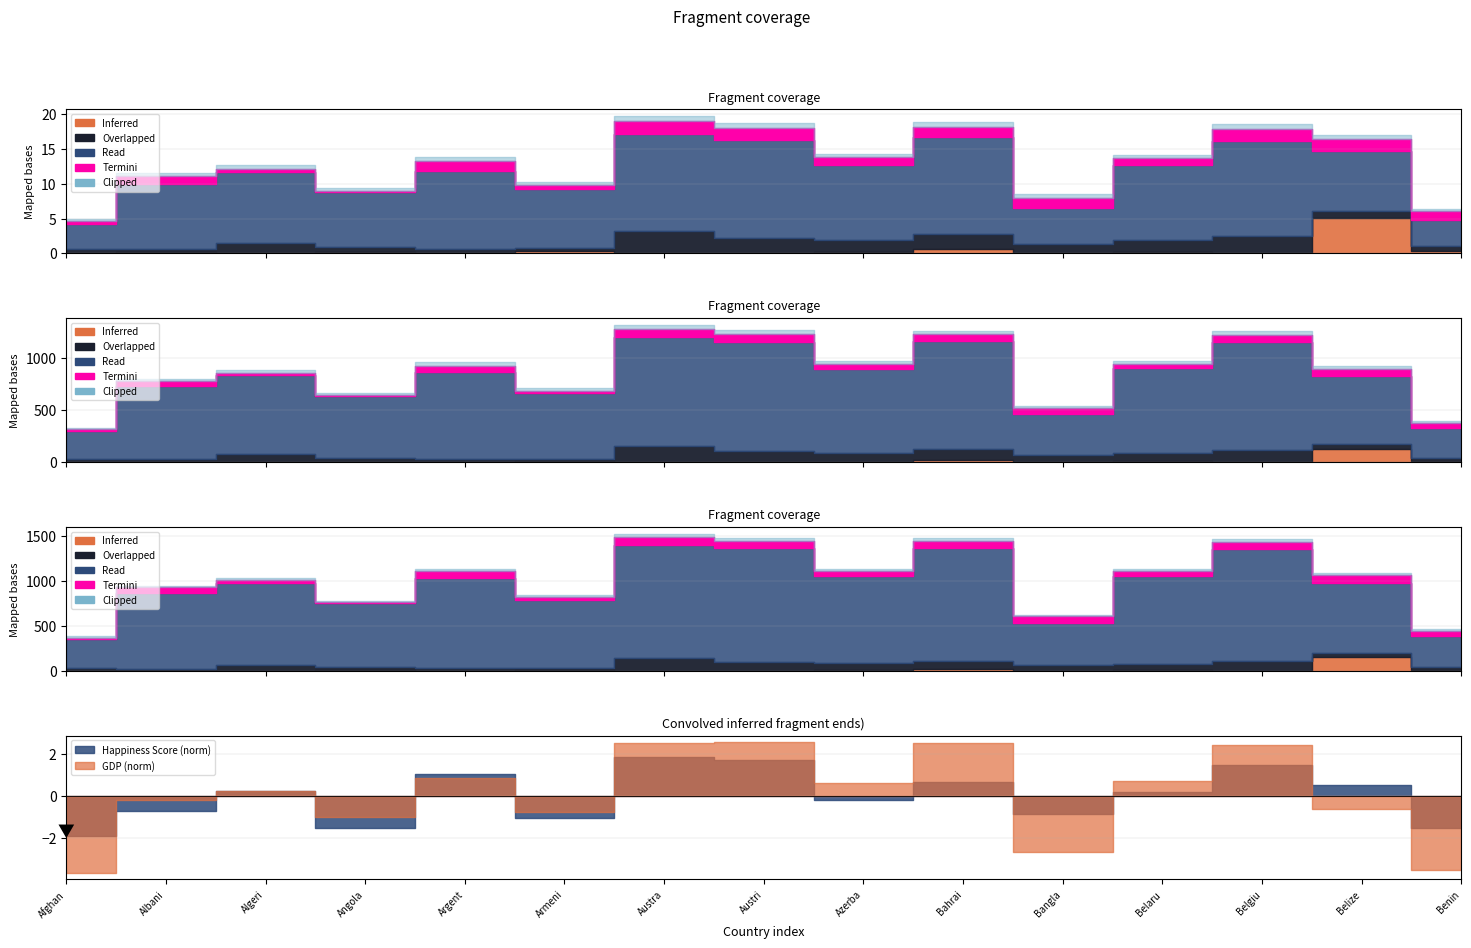

Between Albania and Australia, which is larger?

Australia